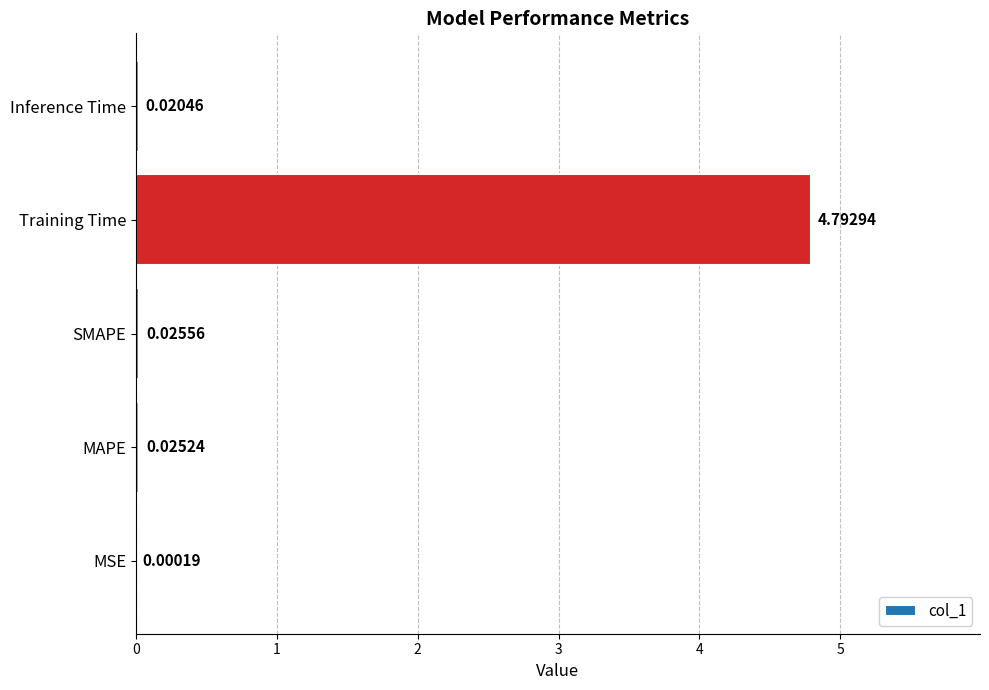

Which has a higher value, SMAPE or Training Time?

Training Time